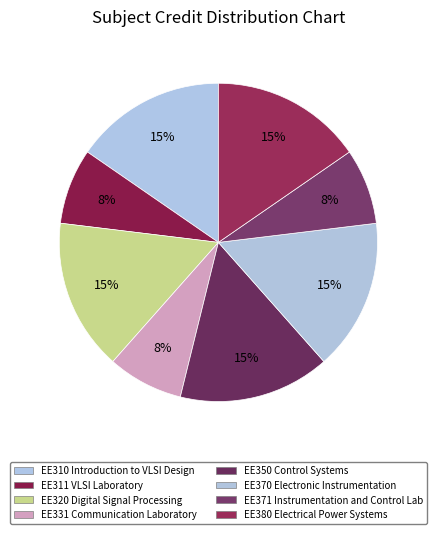

The EE311 VLSI Laboratory slice represents 1% of the pie. True or false?

False